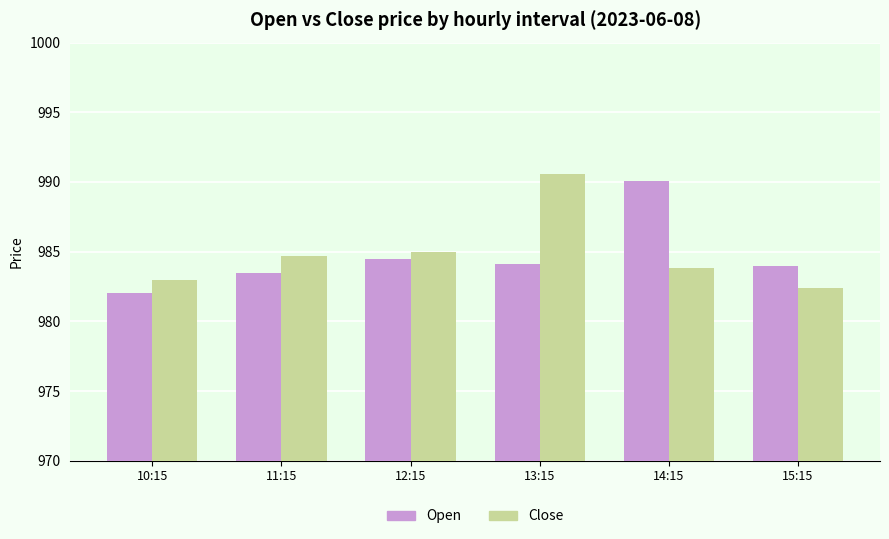

At 15:15, list the series in order from smallest to largest.

Close, Open